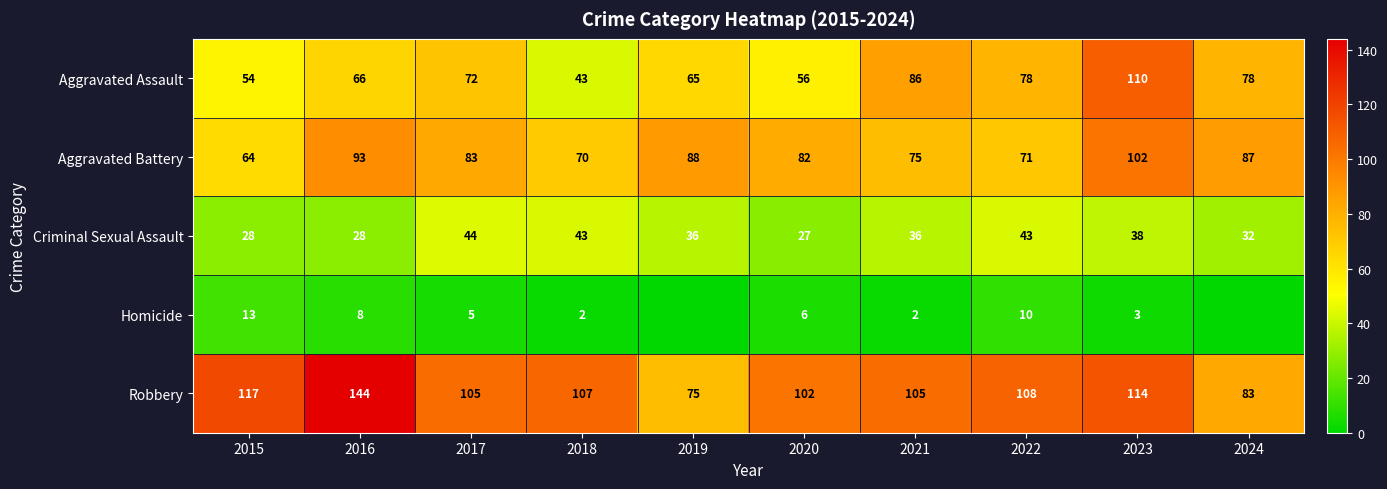

Rank the series by their maximum value, from lowest to highest.

Homicide, Criminal Sexual Assault, Aggravated Battery, Aggravated Assault, Robbery